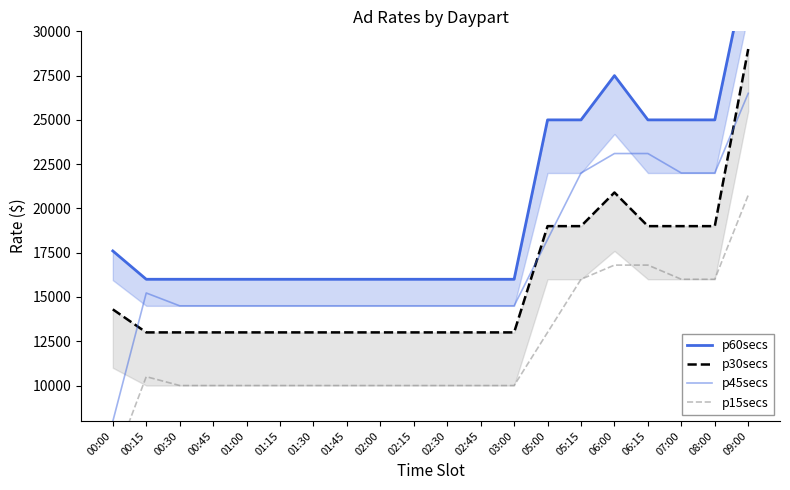

True or false: p45secs and p60secs intersect in this chart.

False